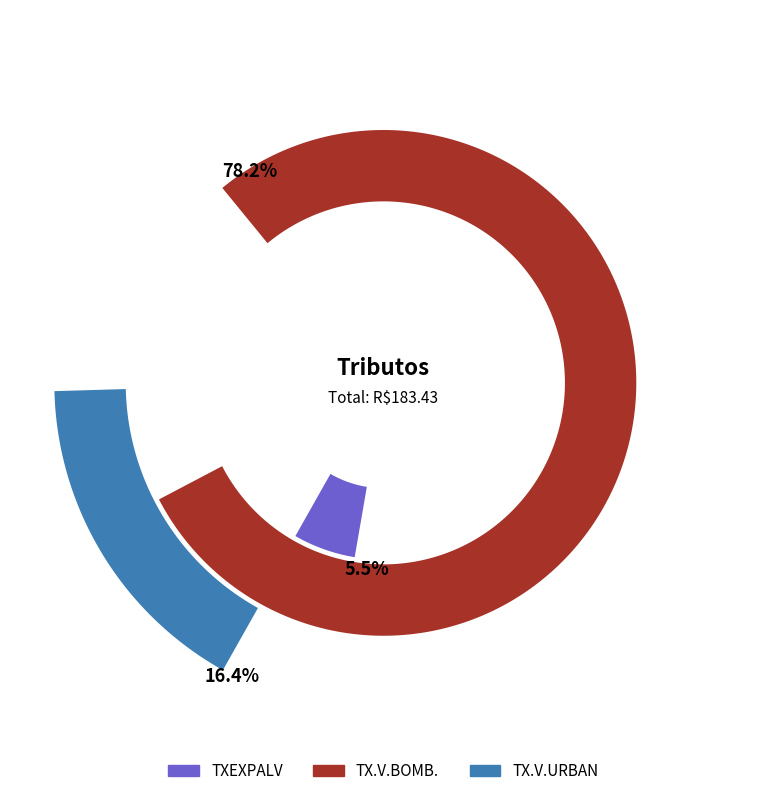

To the nearest percent, what is the combined percentage of TX.V.URBAN and TXEXPALV?

22%